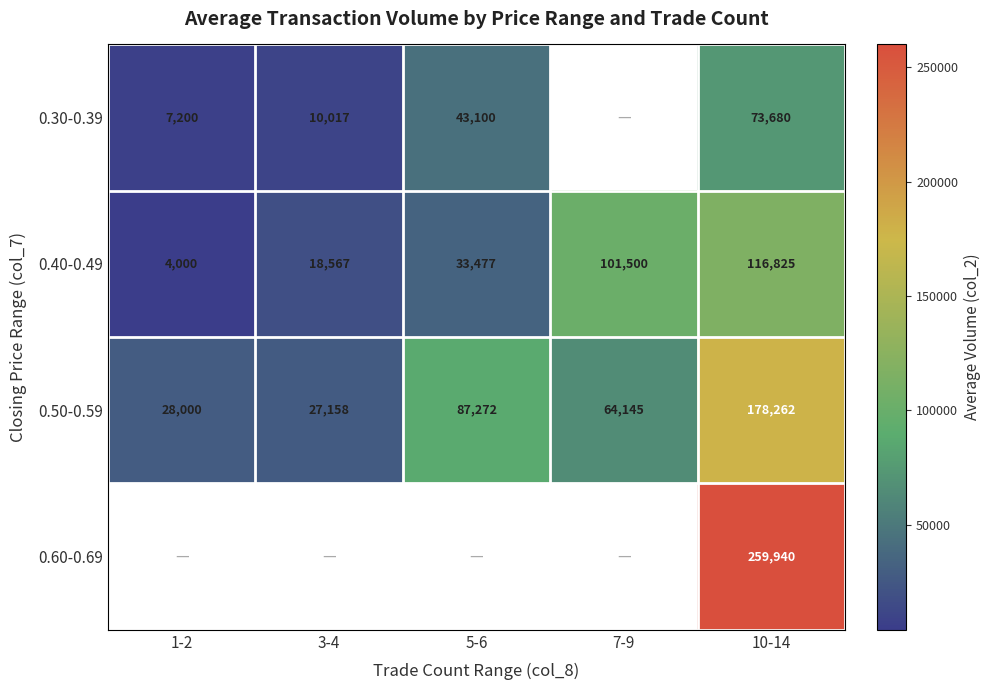

What is the average value of the 0.50-0.59 series?

76967